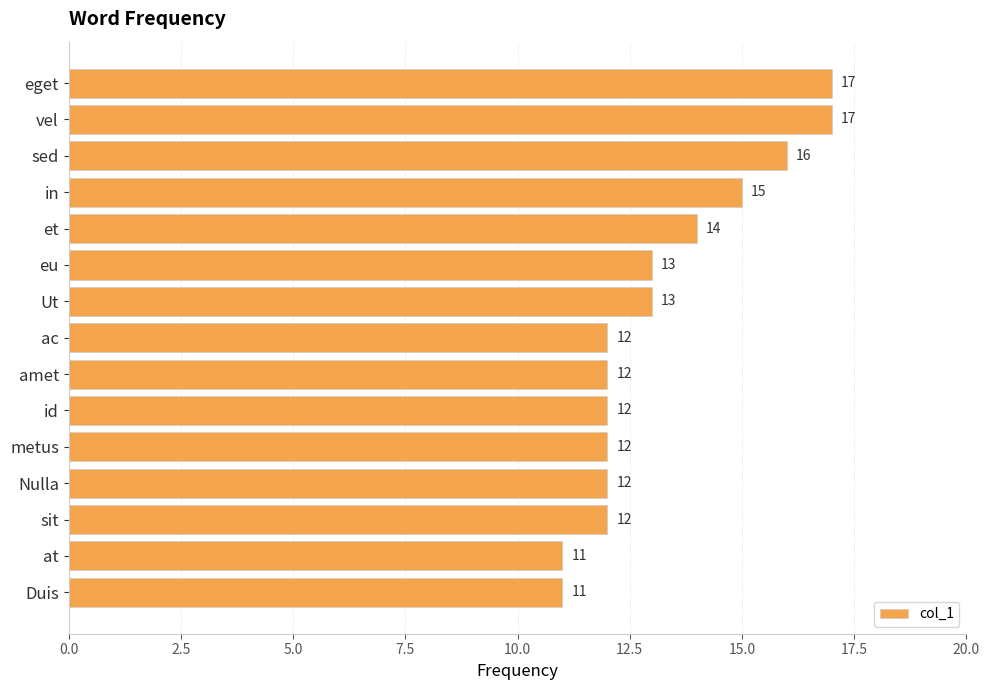

The chart shows a value of 12 at amet. True or false?

True